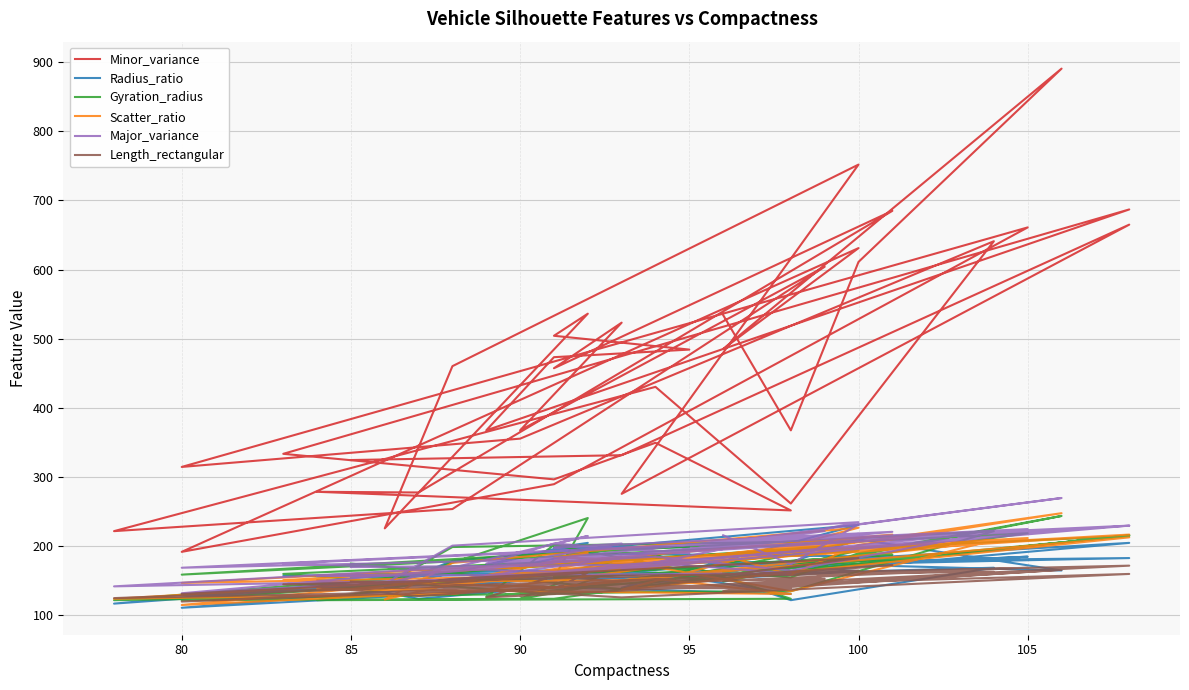

The value of Radius_ratio at 20 is 254. True or false?

False